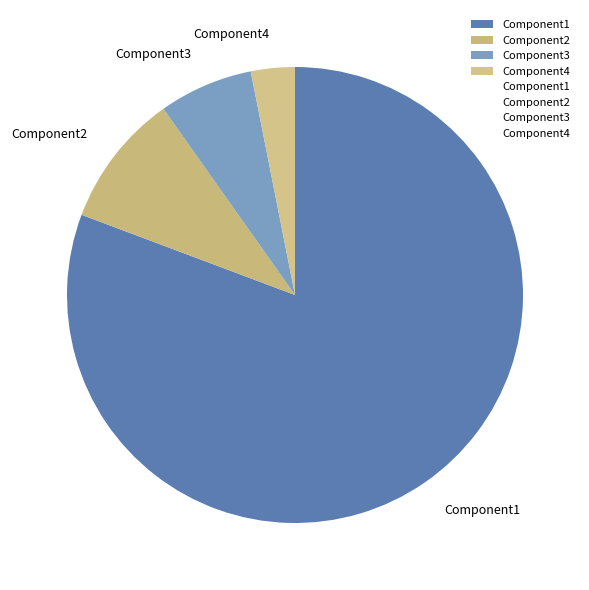

Is it true that Component1 is 81% of the pie?

True